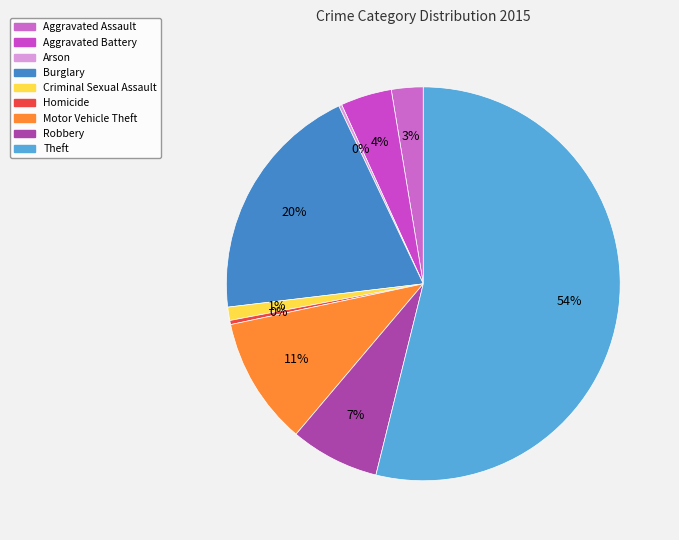

Which category has the biggest portion of the pie?

Theft